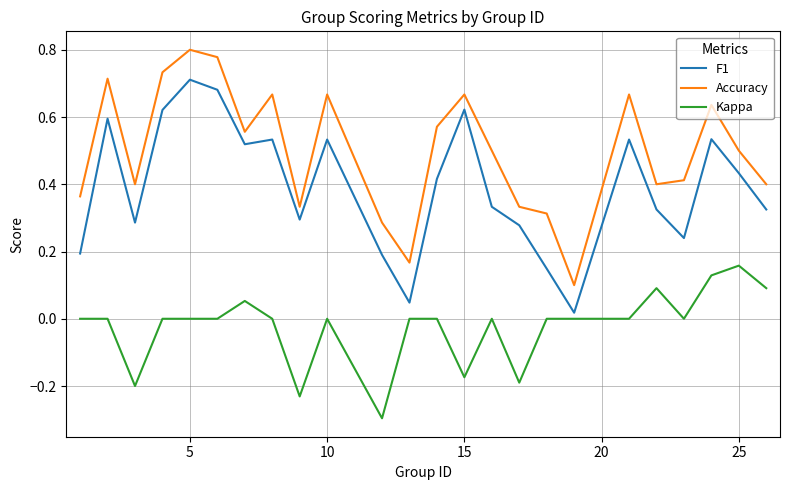

Rank the series by their maximum value, from lowest to highest.

Kappa, F1, Accuracy